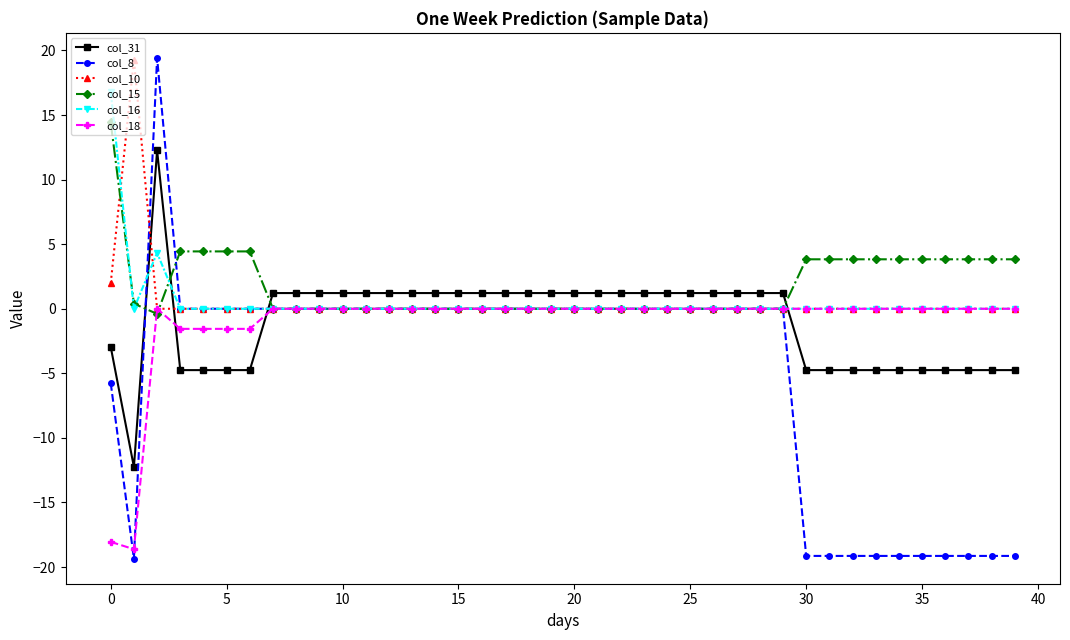

Which series has the largest range (max minus min)?

col_8